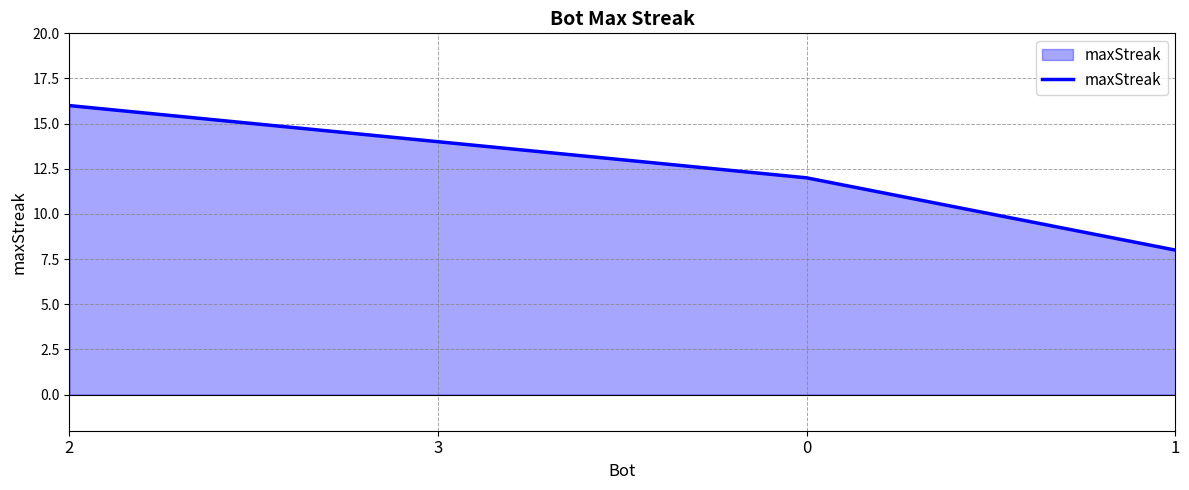

How many distinct data groups are displayed?

1